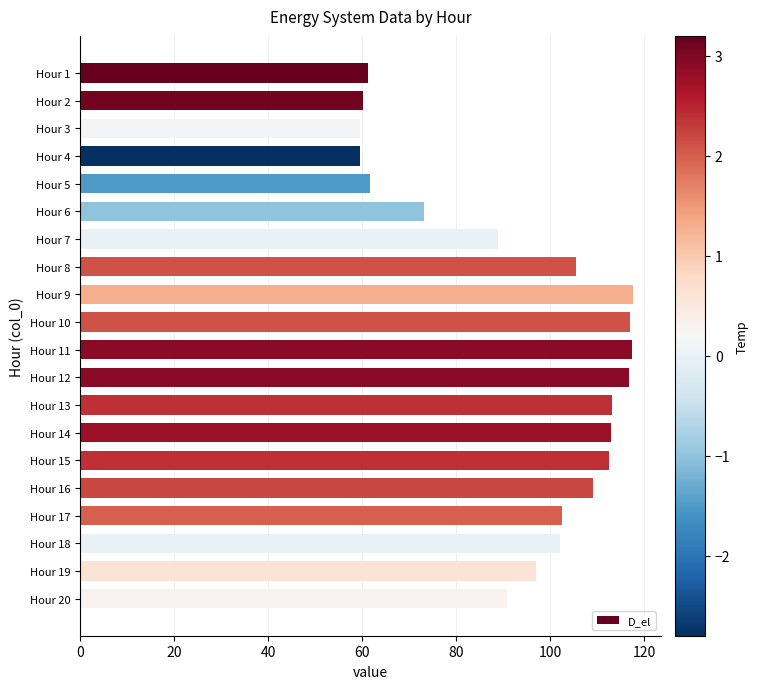

What is the difference between the second highest and second lowest values?

57.9